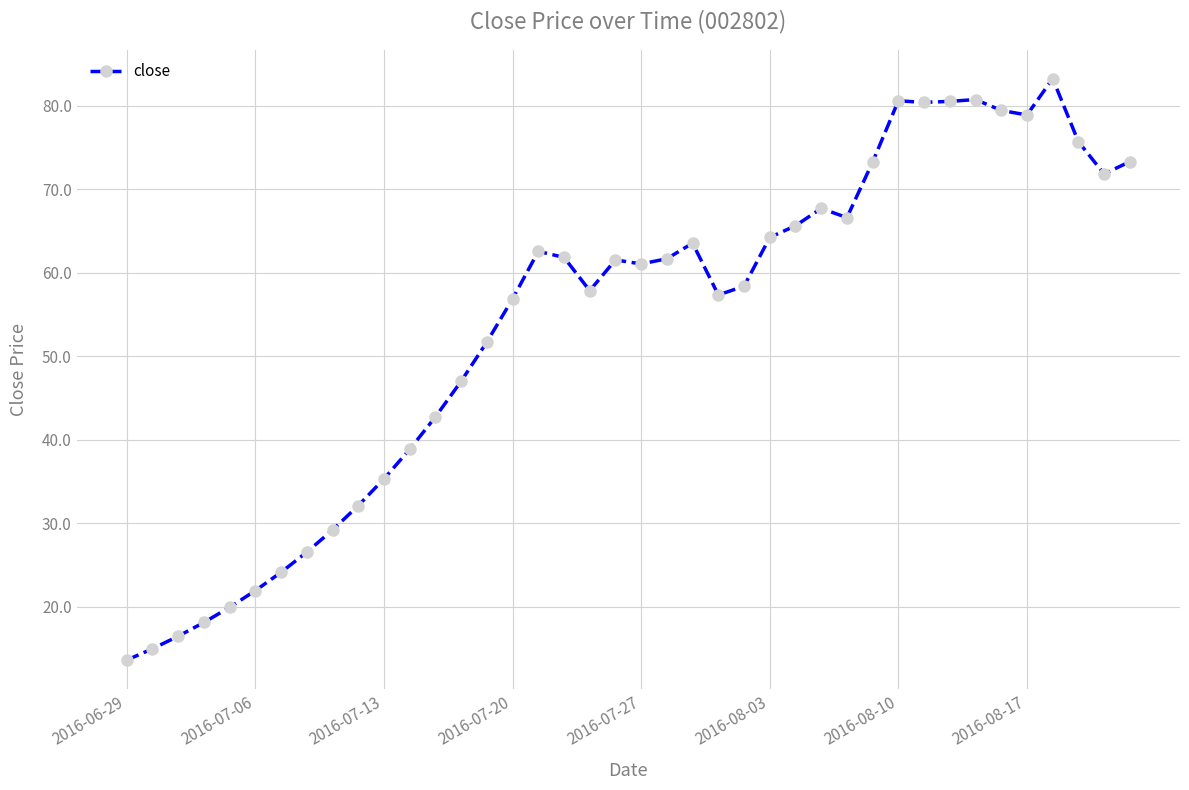

What is the minimum value shown in the chart?

13.6